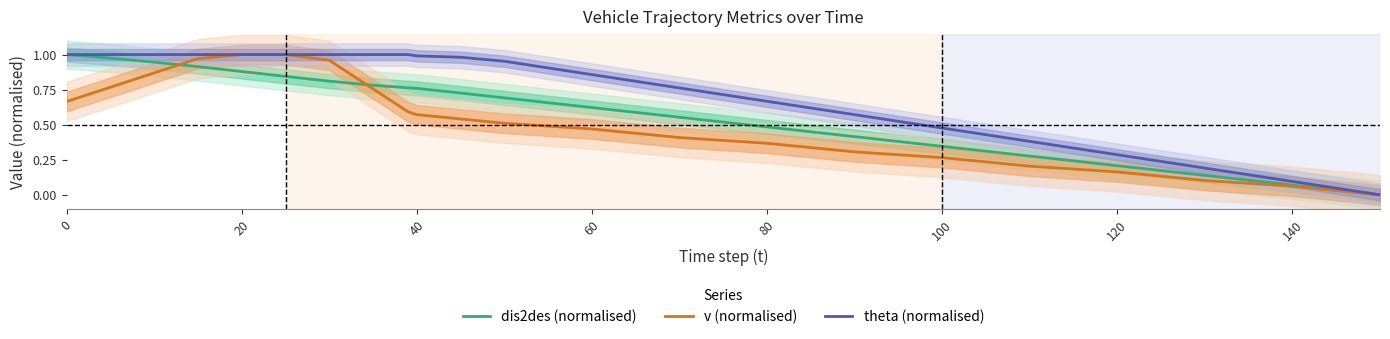

How many times do dis2des (normalised) and v (normalised) cross each other?

2